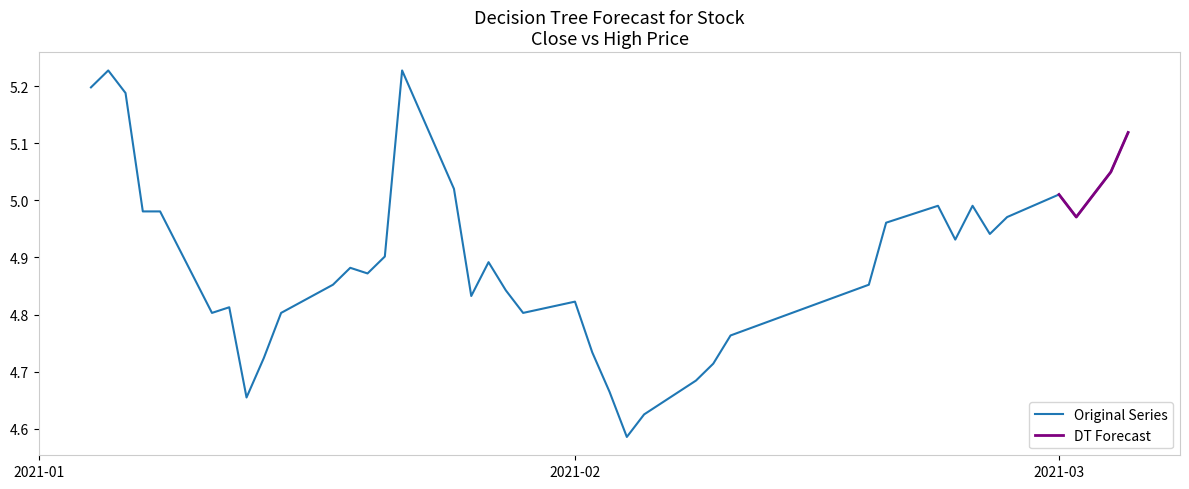

What is the average value?

4.9